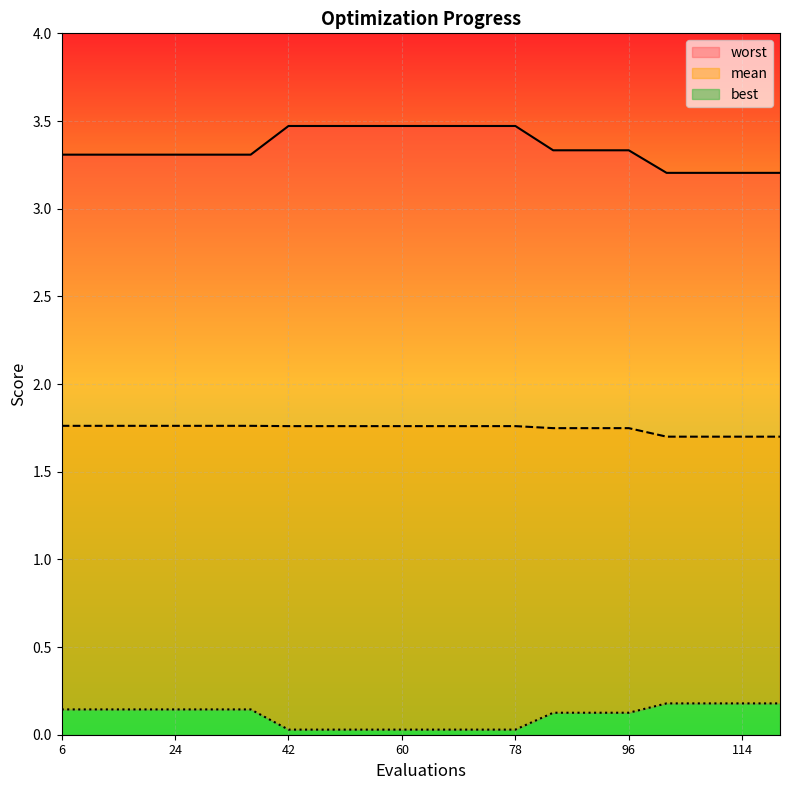

True or false: worst has a value of 3.2 at 108.

True